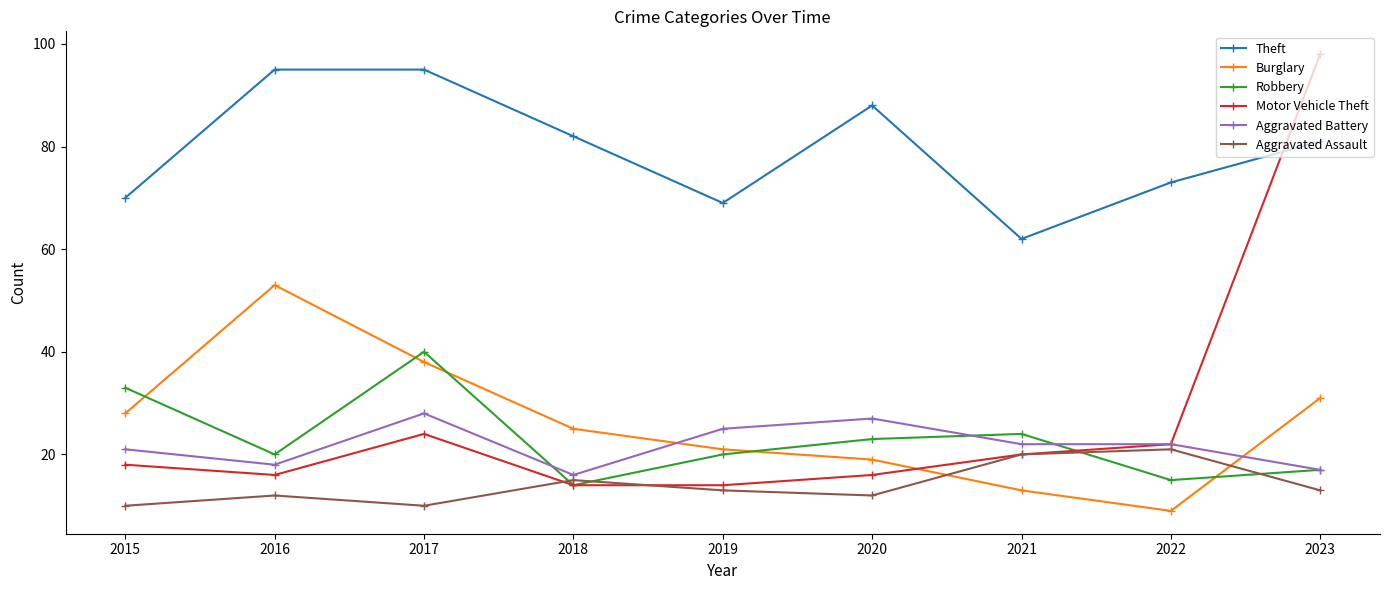

Where do Burglary and Aggravated Assault first cross each other?

2020 and 2021